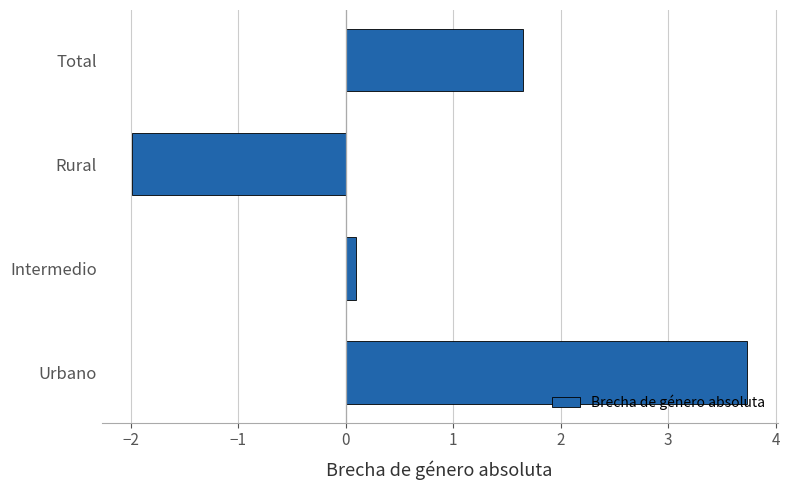

True or false: the data shows -2.0 at Rural.

True